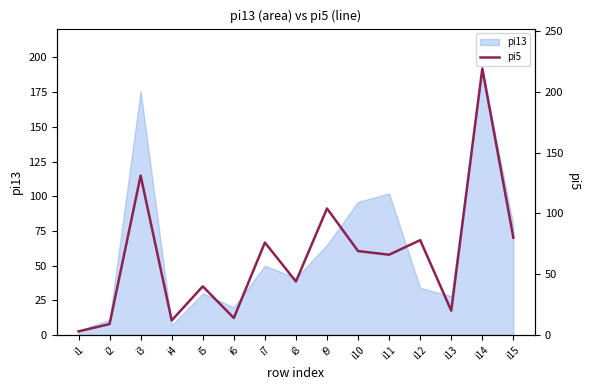

How many data points are above 66?

7